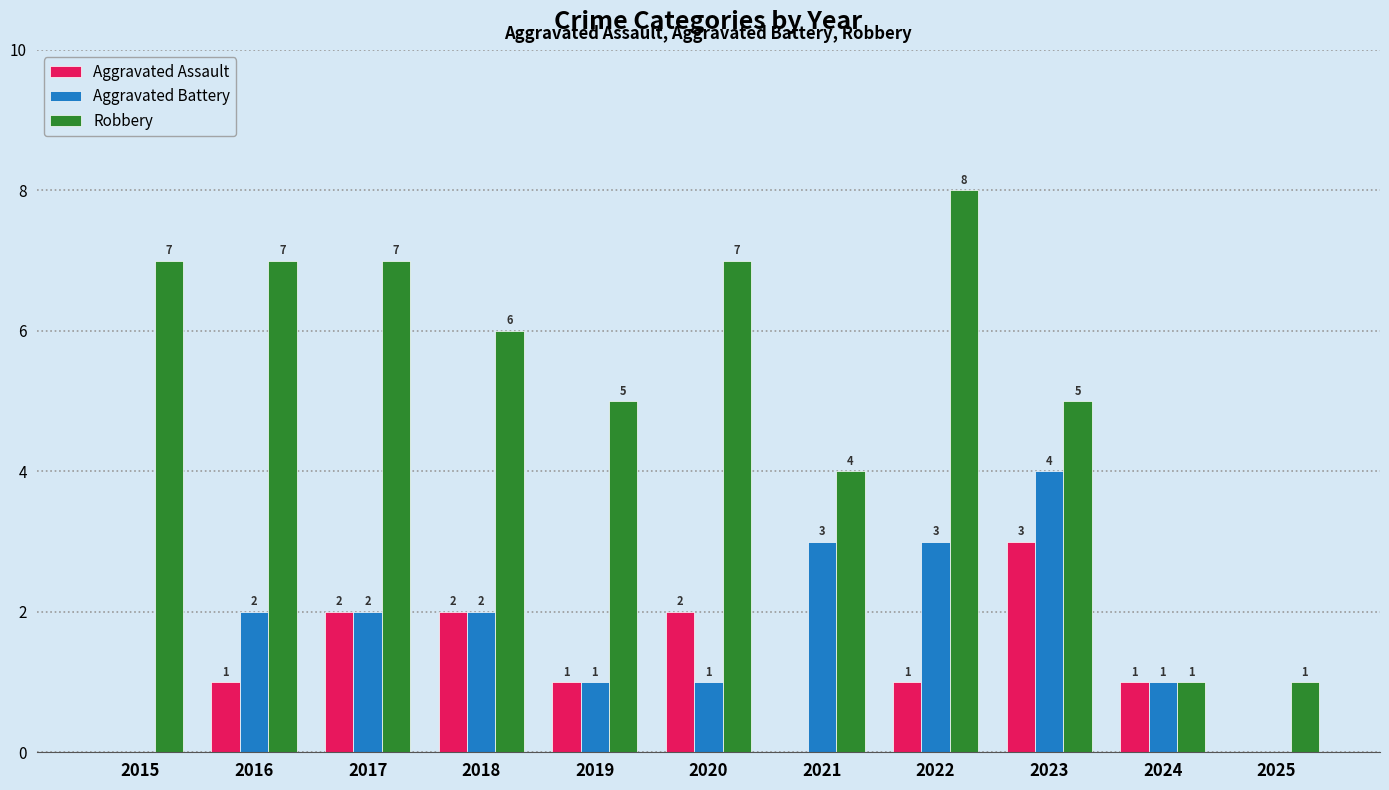

The Aggravated Battery series shows 1 at 2020. True or false?

True